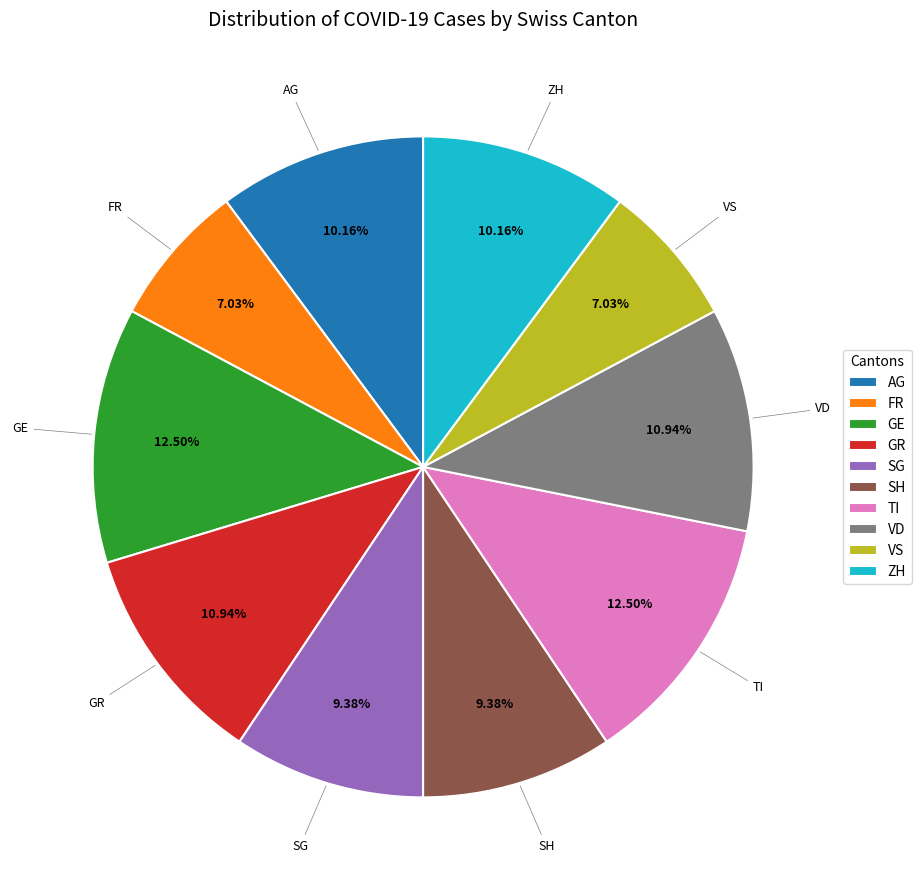

What is the ratio of the value at AG to the value at ZH?

1.0